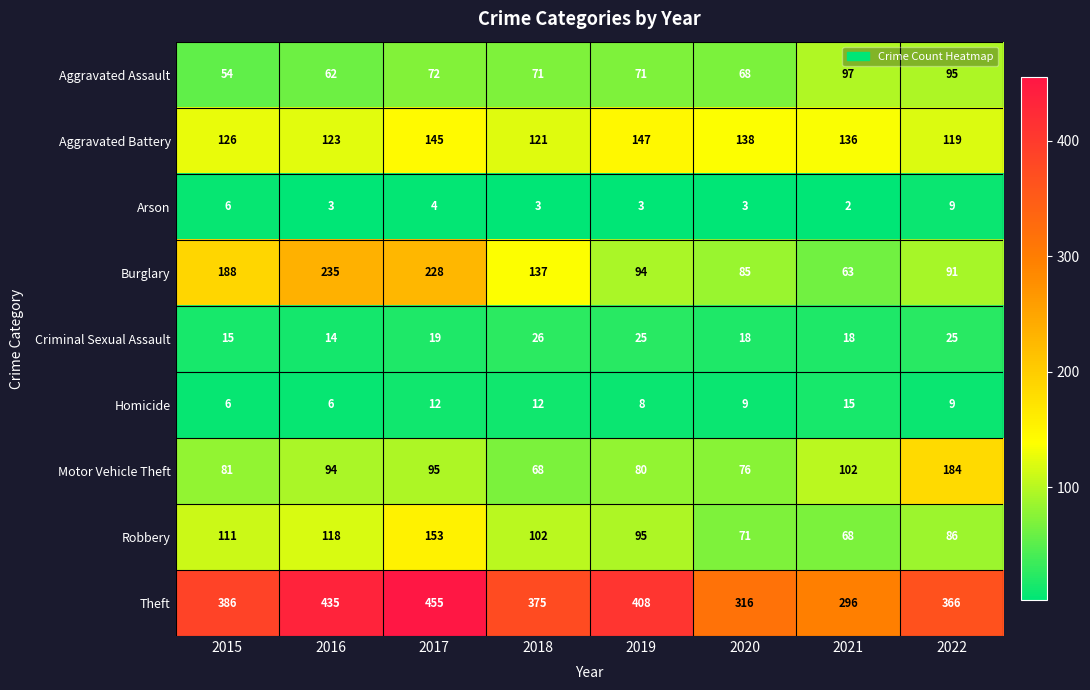

Between 2017 and 2018, which series saw the biggest shift?

Burglary